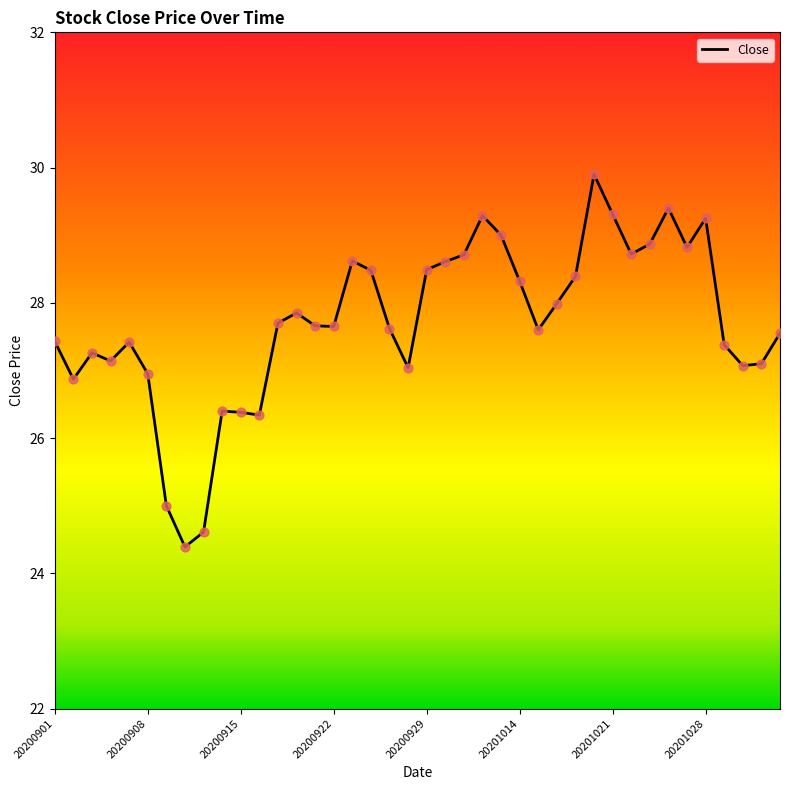

What is the greatest value displayed?

29.9